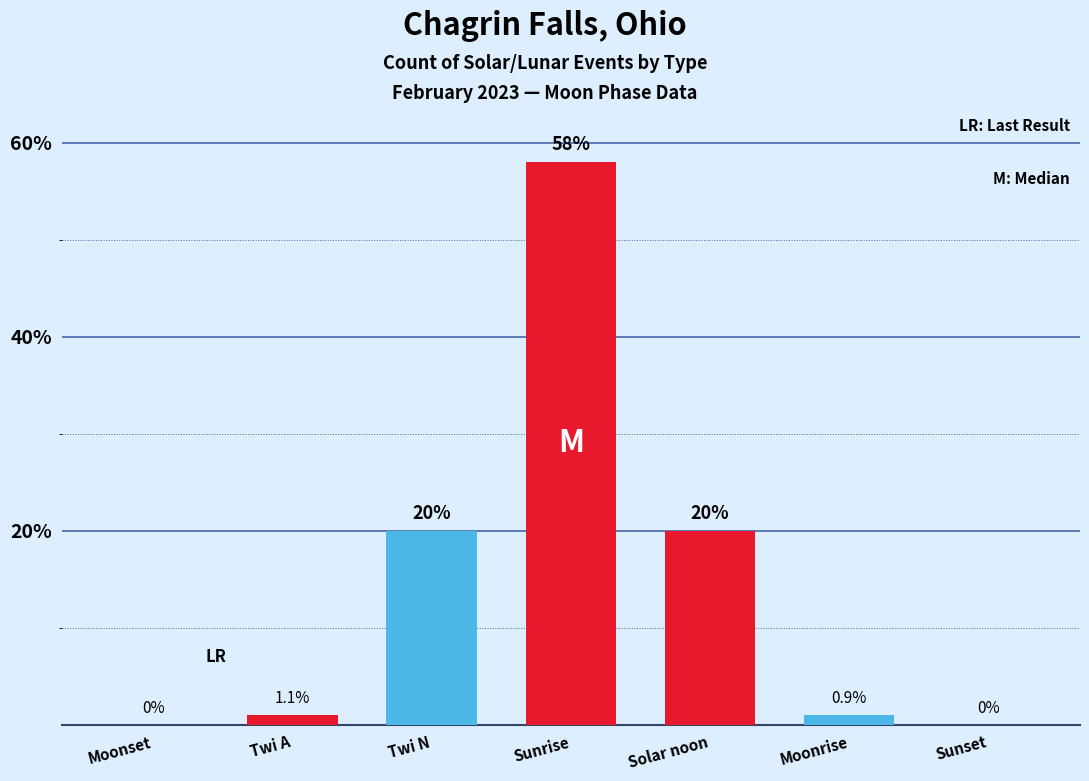

What is the maximum value shown in the chart?

58